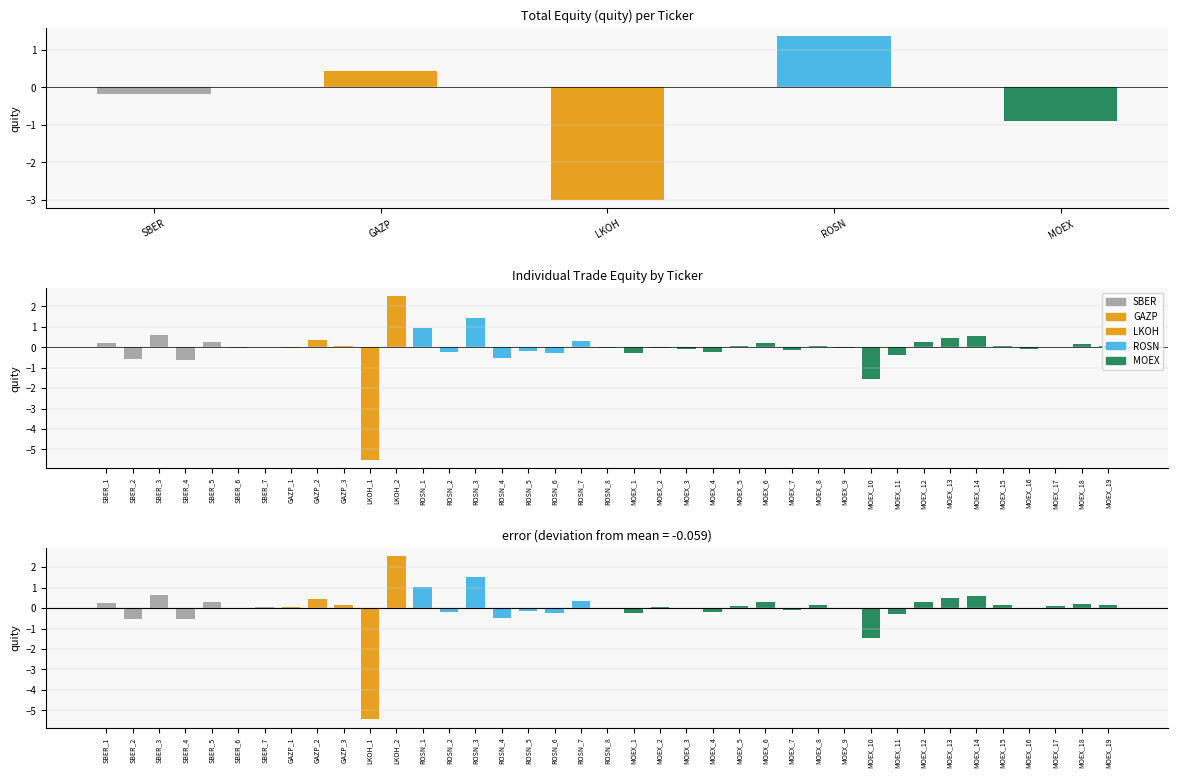

What is the average value?

-0.5